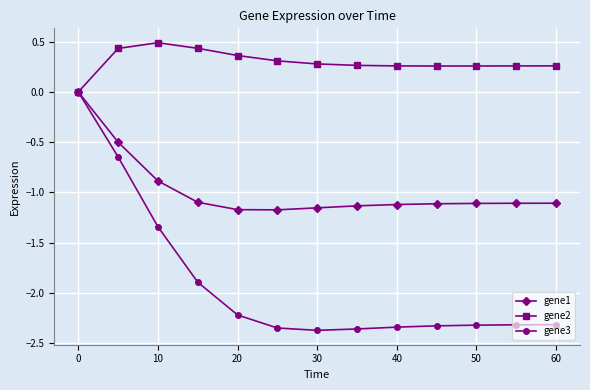

Which series has the widest spread of values?

gene3